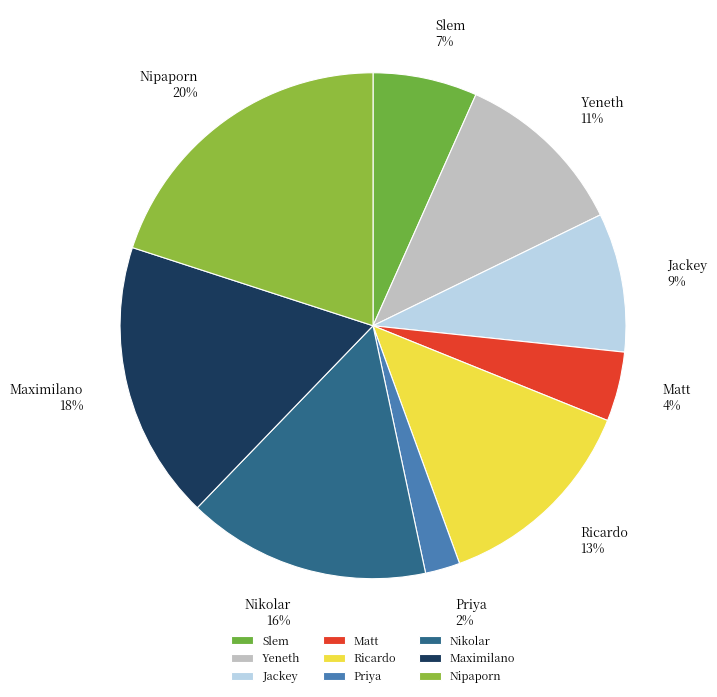

Does Matt account for over 50% of the chart?

No